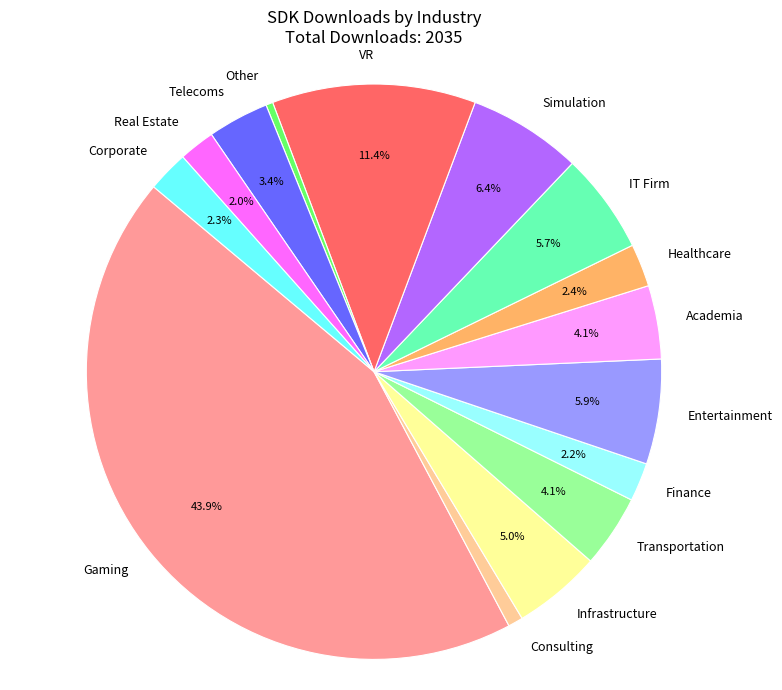

Which slice is the largest?

Gaming